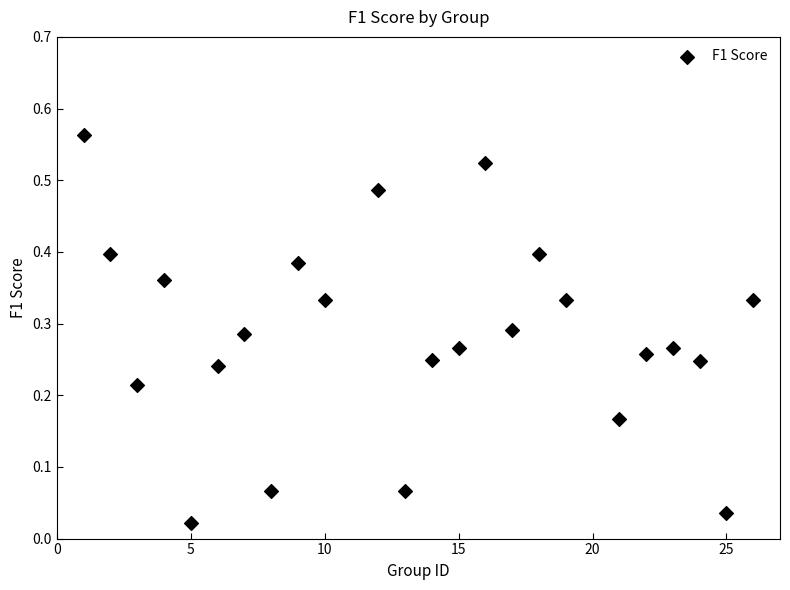

What is the range of X values (max minus min)?

25.0